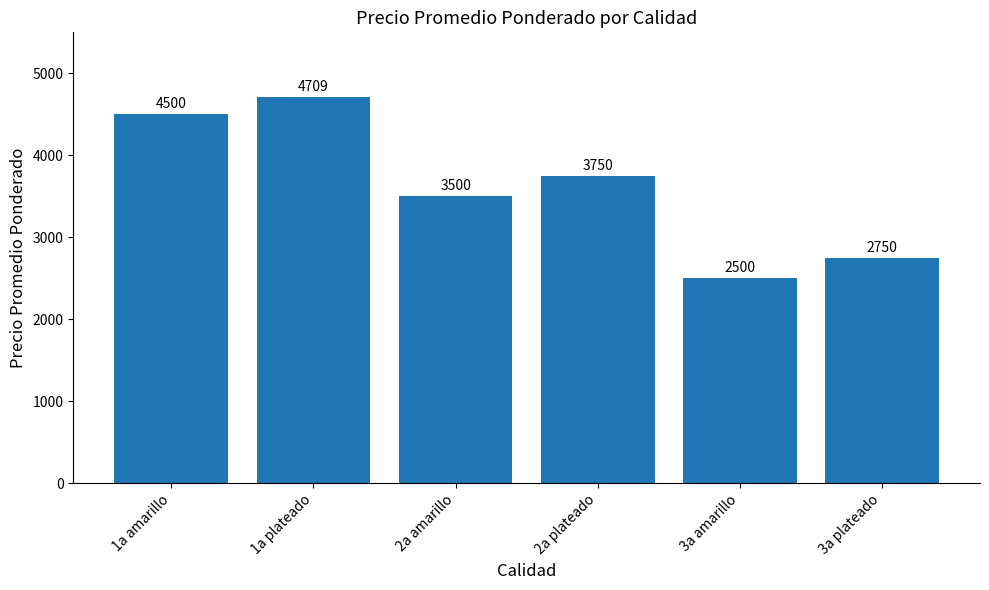

Rank the categories by value from lowest to highest.

3a amarillo, 3a plateado, 2a amarillo, 2a plateado, 1a amarillo, 1a plateado